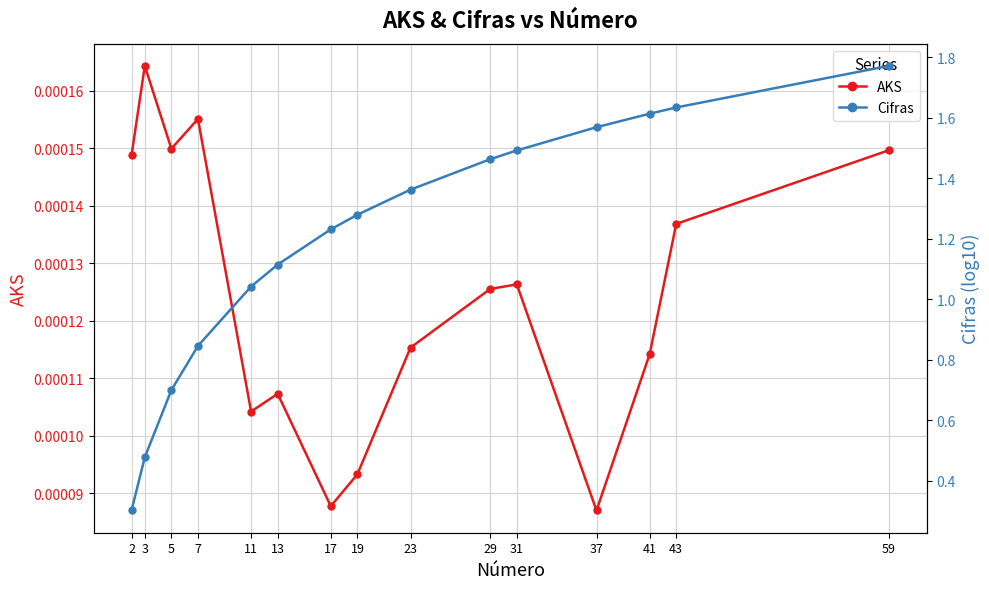

What is the difference between the highest and lowest values at 2?

0.3